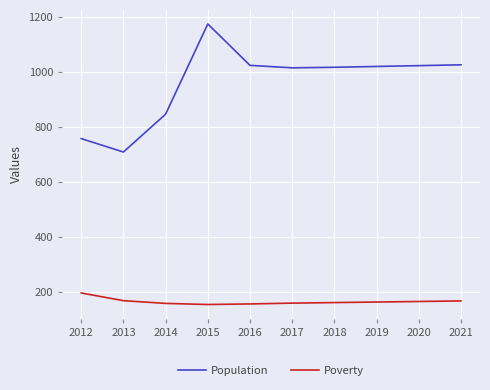

The Poverty series shows 158 at 2017. True or false?

True